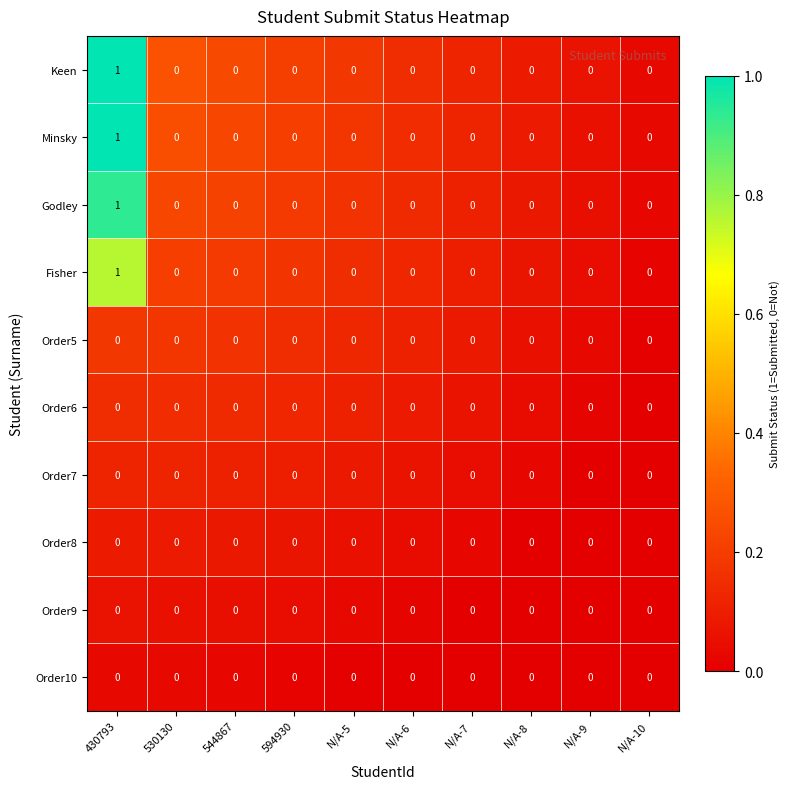

The Minsky series shows 0 at N/A-9. True or false?

True